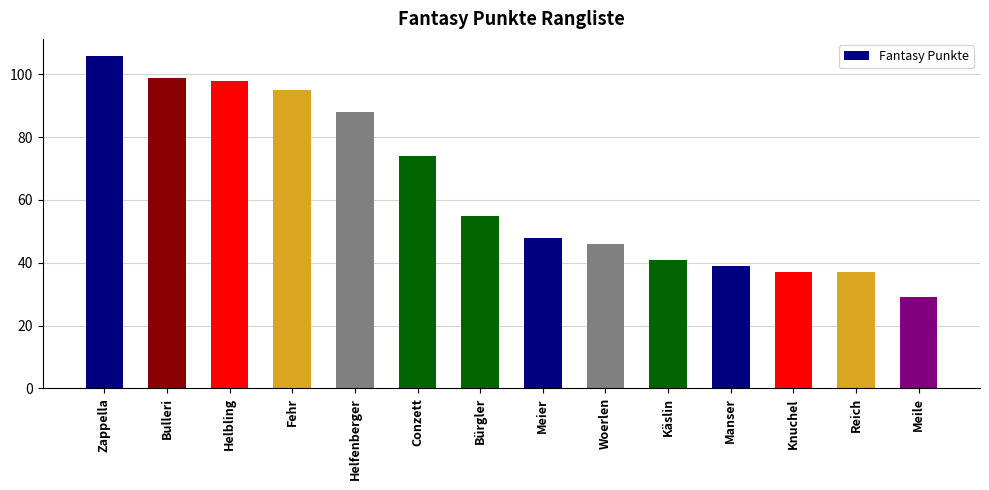

Reading left to right, list all the values displayed in this chart.

106	99	98	95	88	74	55	48	46	41	39	37	37	29